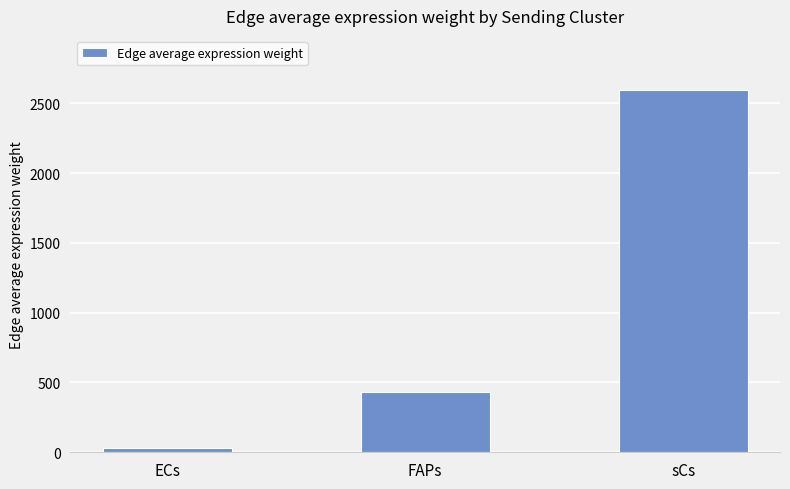

What is the change in value from ECs to FAPs?

+401.5